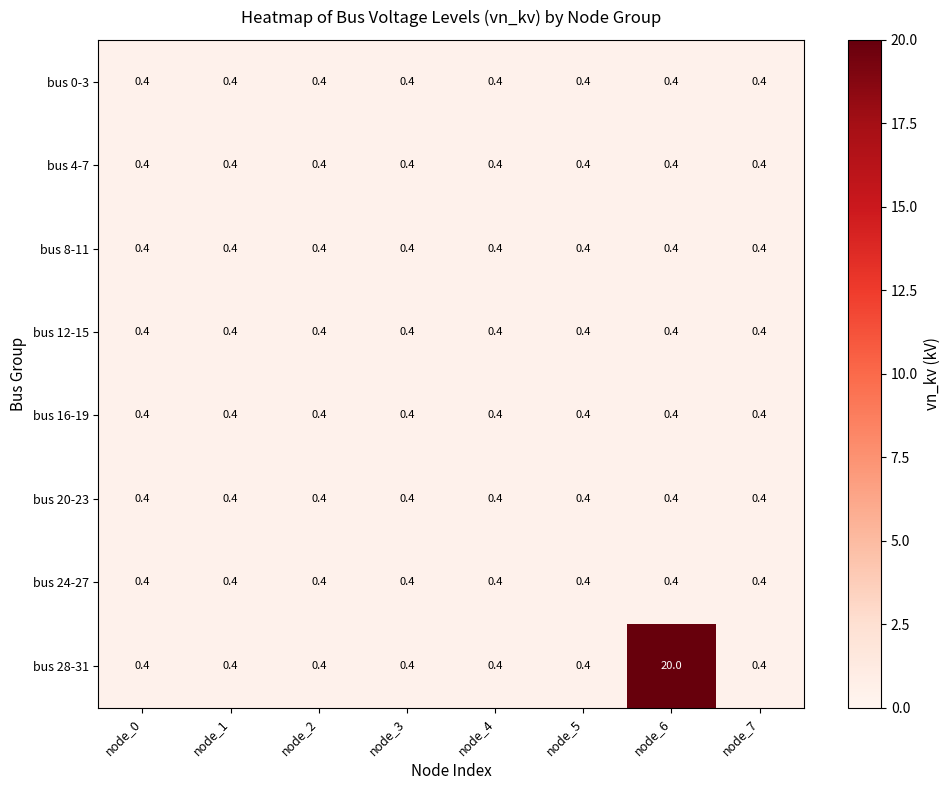

What is the greatest value displayed?

20.0